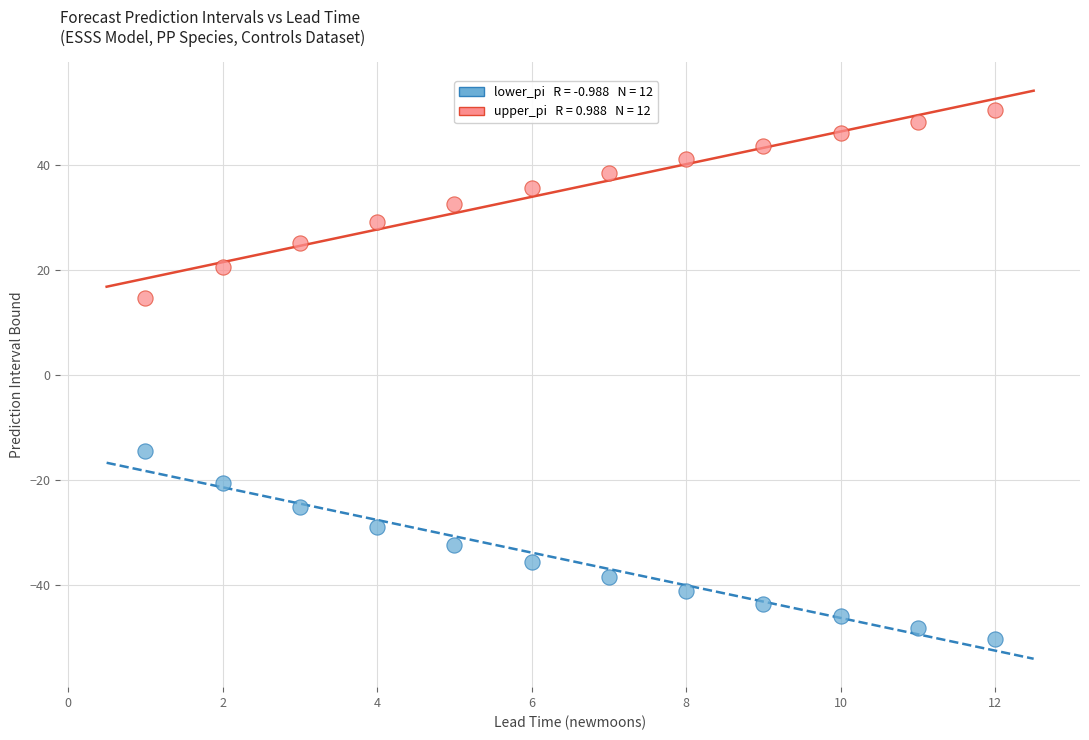

Across all data points, what is the range of X values (max minus min)?

11.0